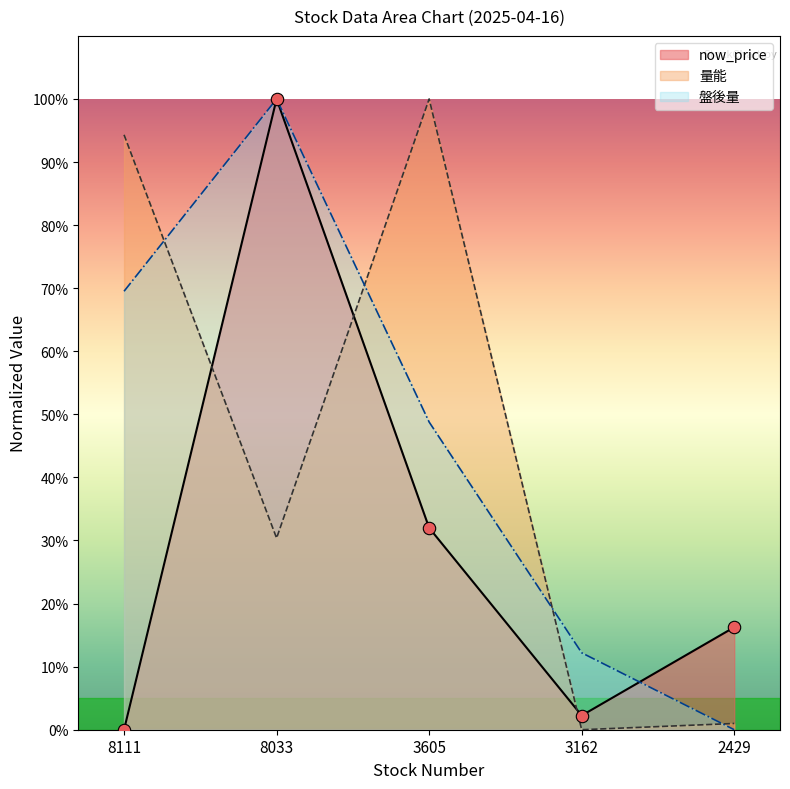

Which series has the largest total across all categories?

盤後量